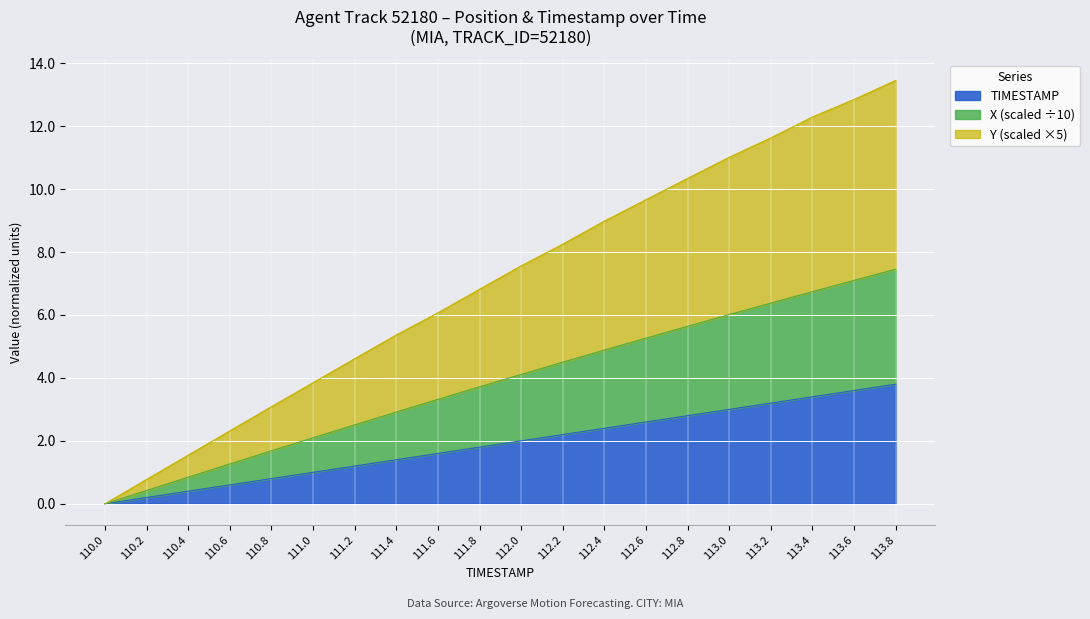

What position from the left is 110.8?

5